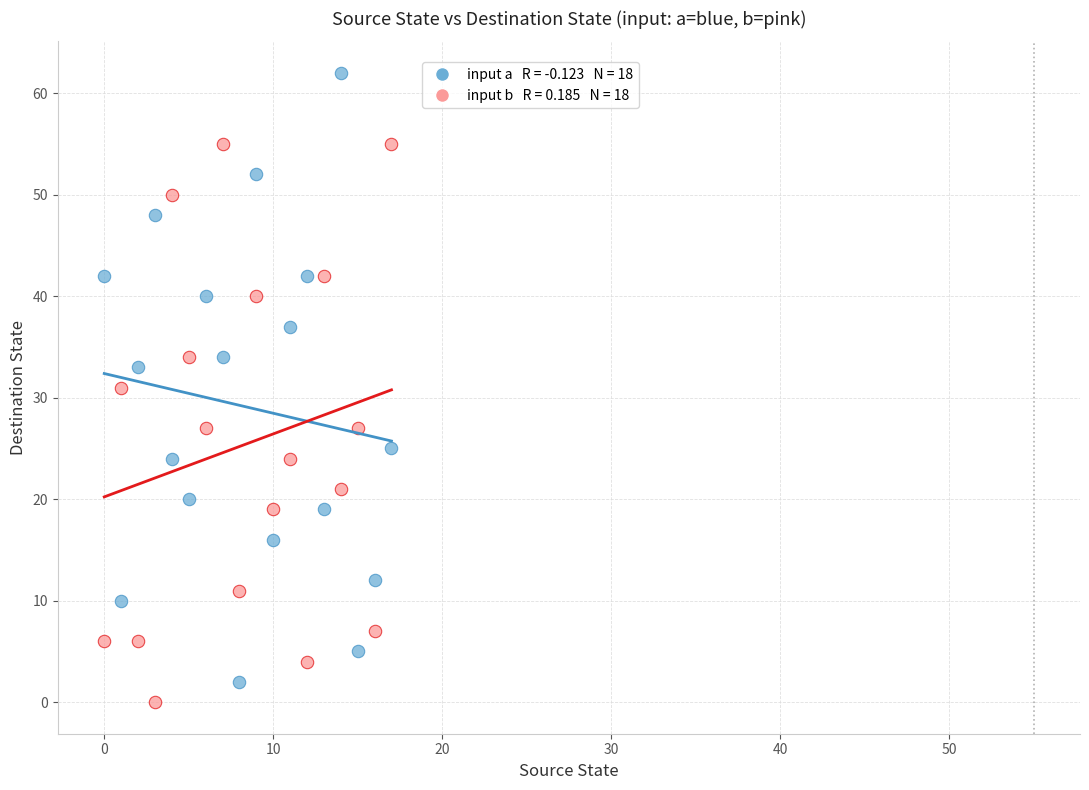

Across all data points, what is the range of Y values (max minus min)?

62